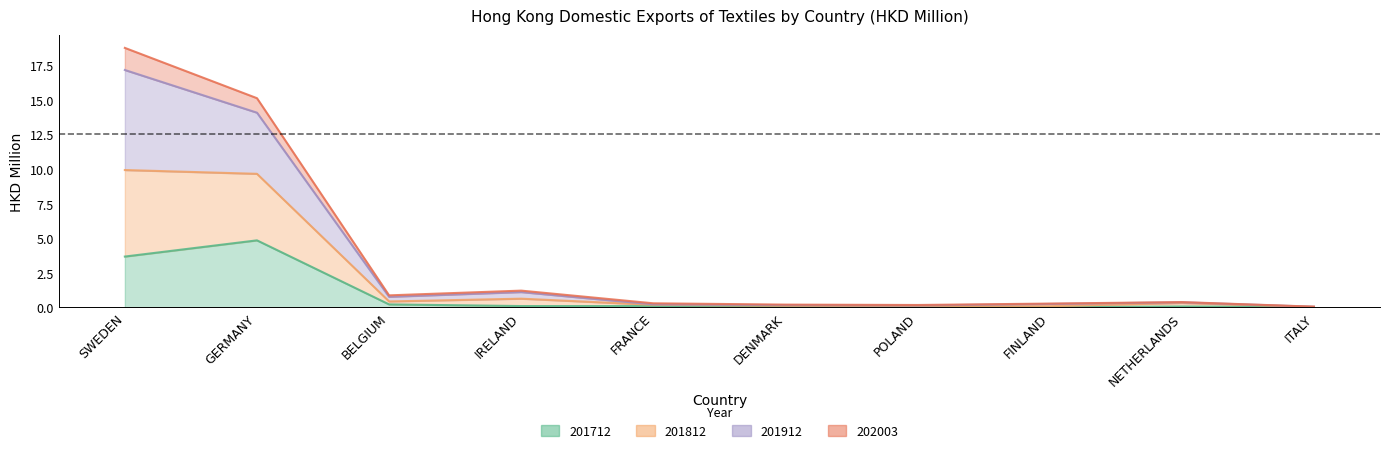

Which series changed the most between BELGIUM and NETHERLANDS?

201812